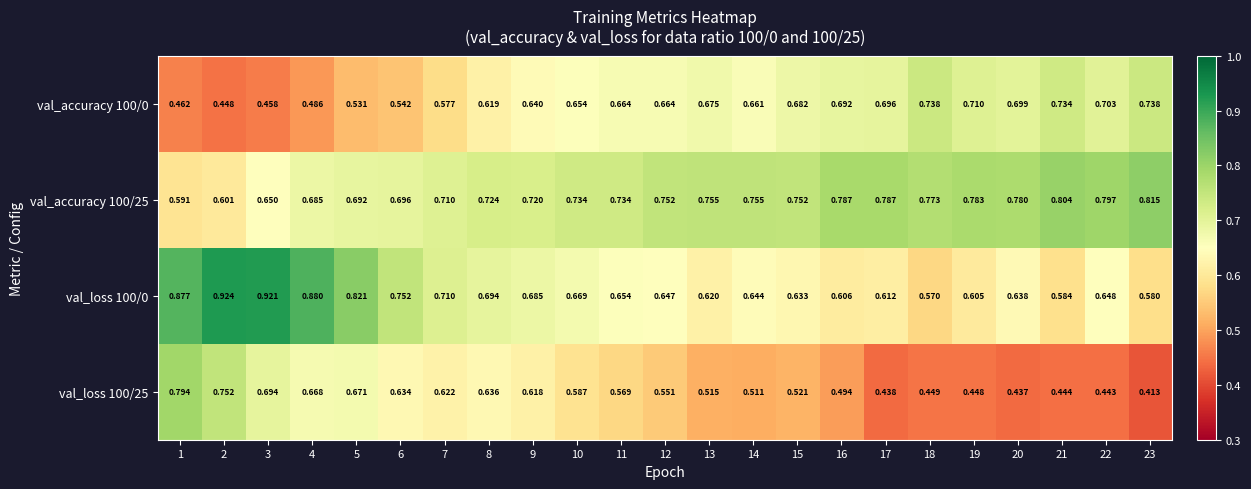

Is the value of val_accuracy 100/25 at 13 greater than the value of val_loss 100/25 at 9?

Yes